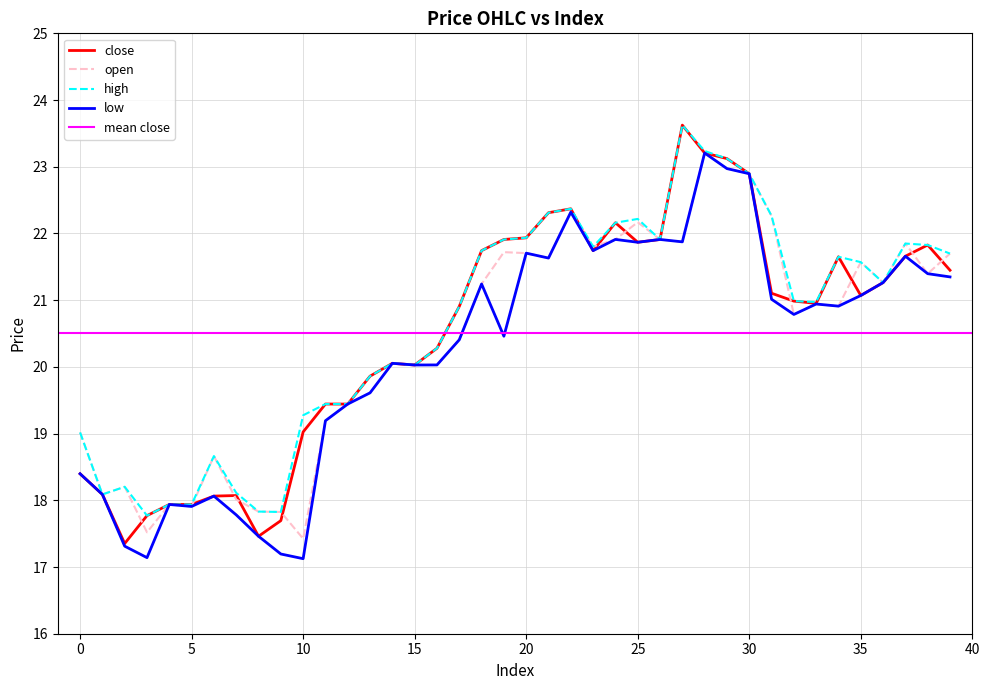

At which category is the sum across all series the highest?

28